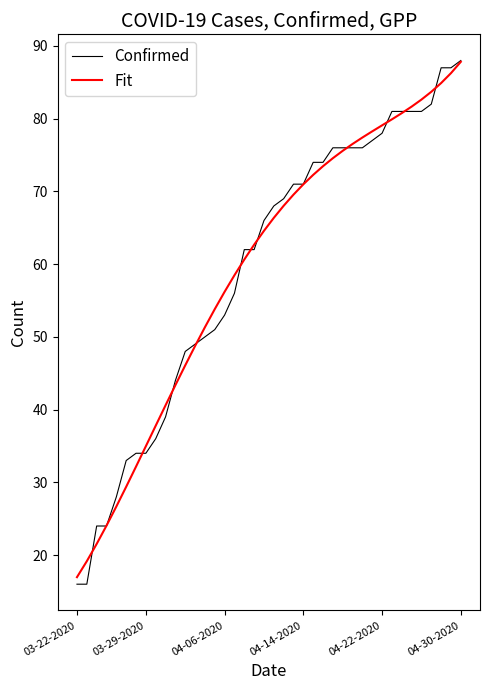

Which series has the largest range (max minus min)?

Confirmed